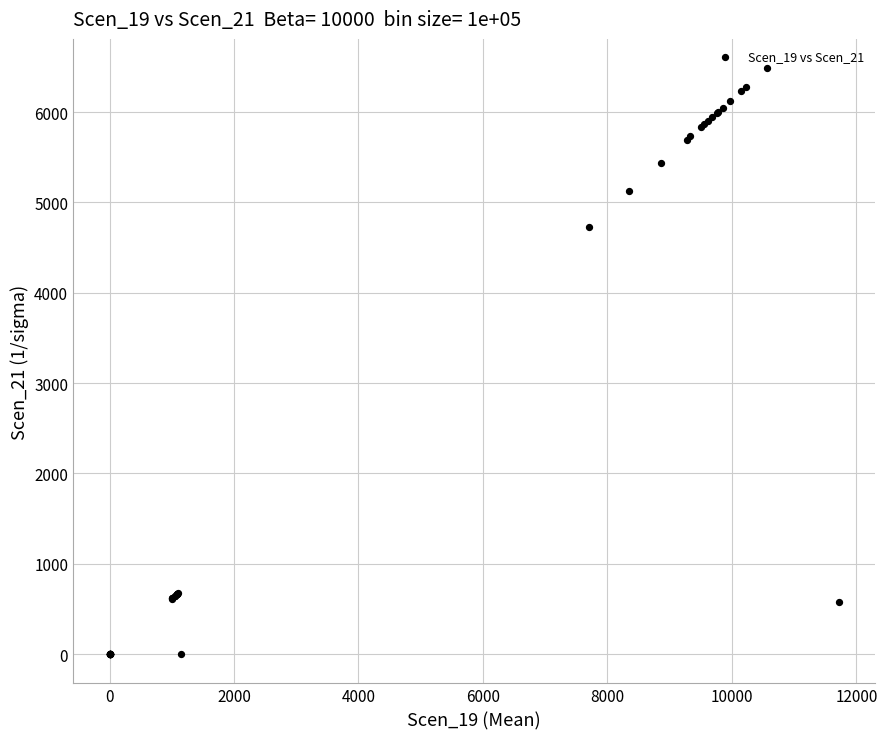

What Y value in the scatter plot is closest to 3242?

4731.4